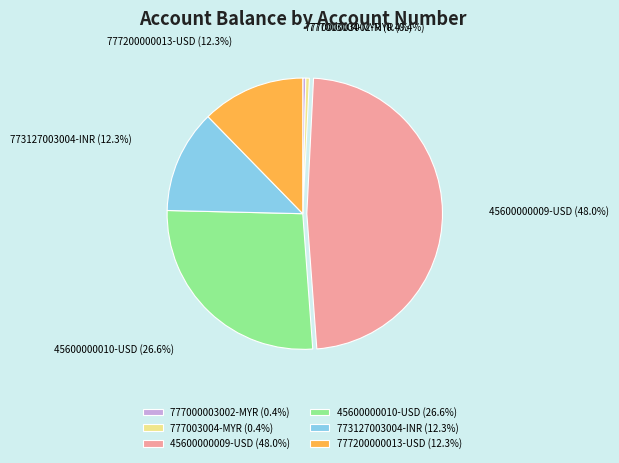

Does 773127003004-INR account for over 50% of the chart?

No